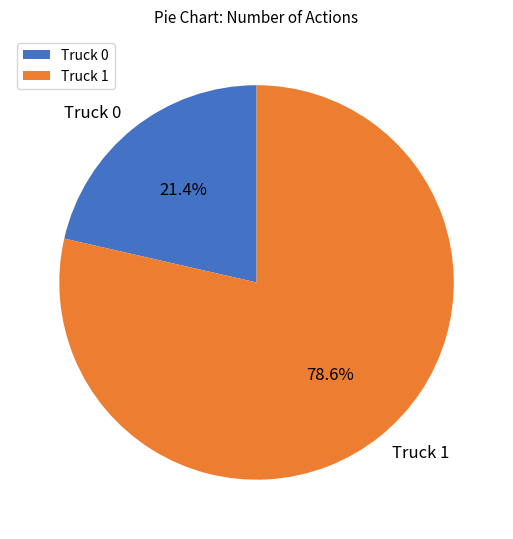

To the nearest percent, what is the difference between the Truck 0 and Truck 1 slice percentages?

57%